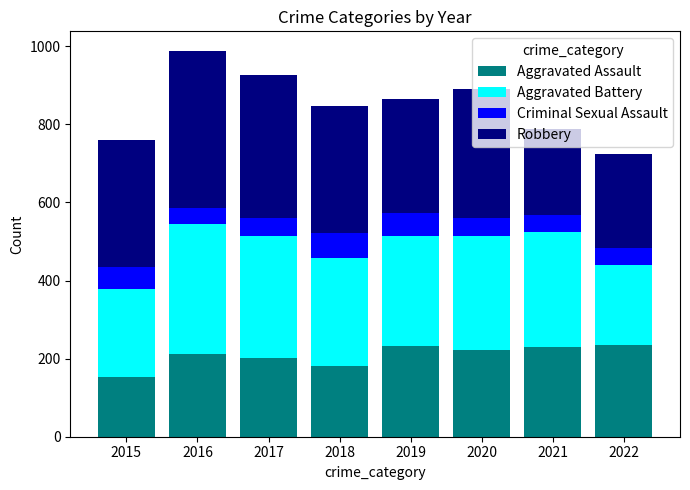

How many data points does each series have?

8